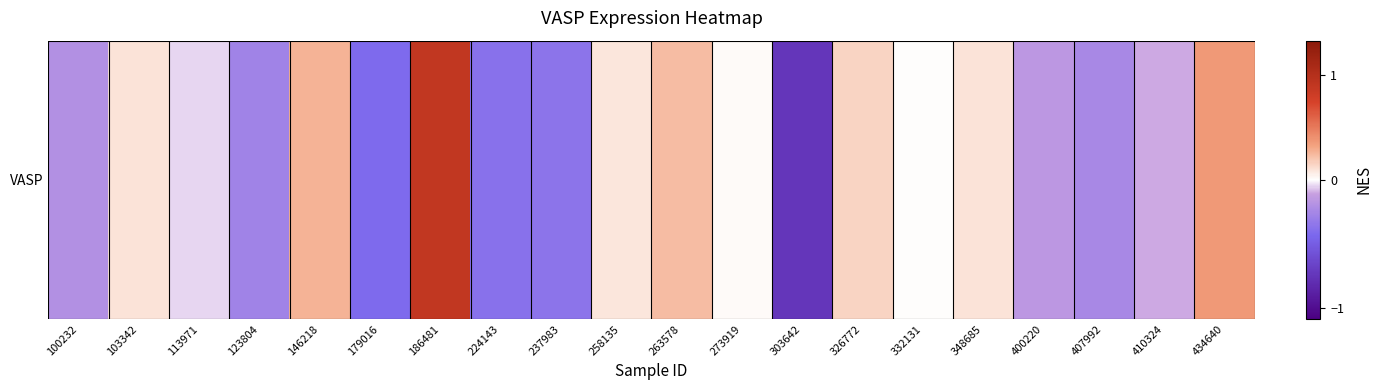

At which category does the chart reach its peak across all series?

186481